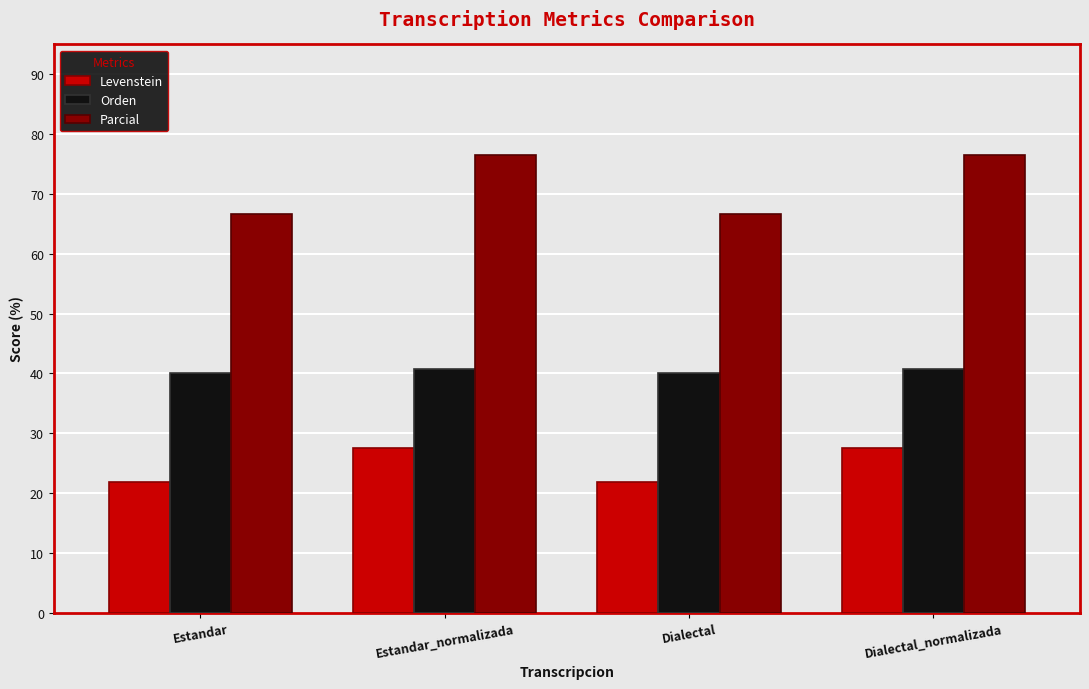

What is the label of the 4th bar from the right?

Estandar